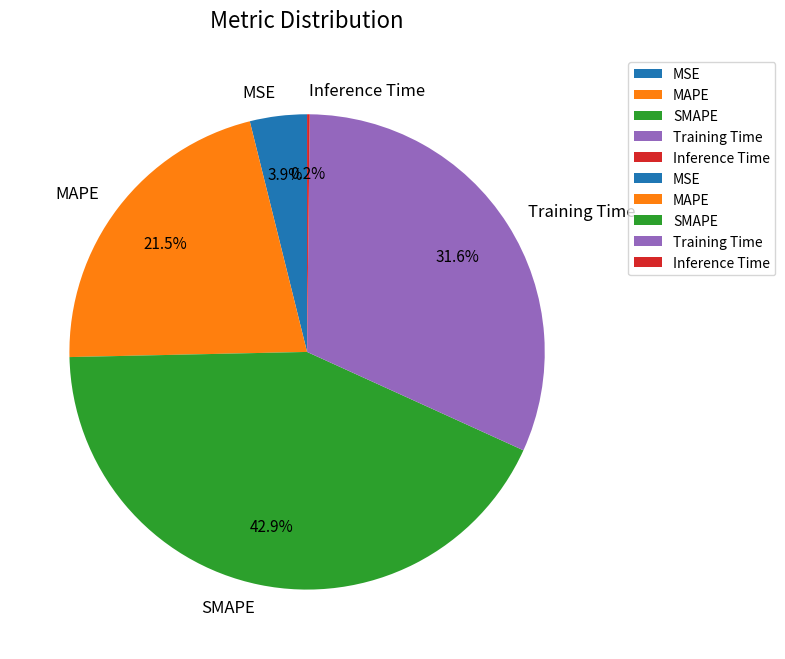

Which slice is the largest?

SMAPE